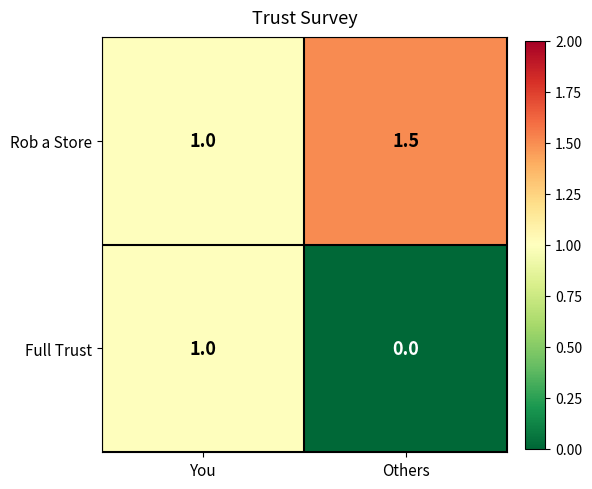

List the series in order of their overall mean, lowest first.

Full Trust, Rob a Store